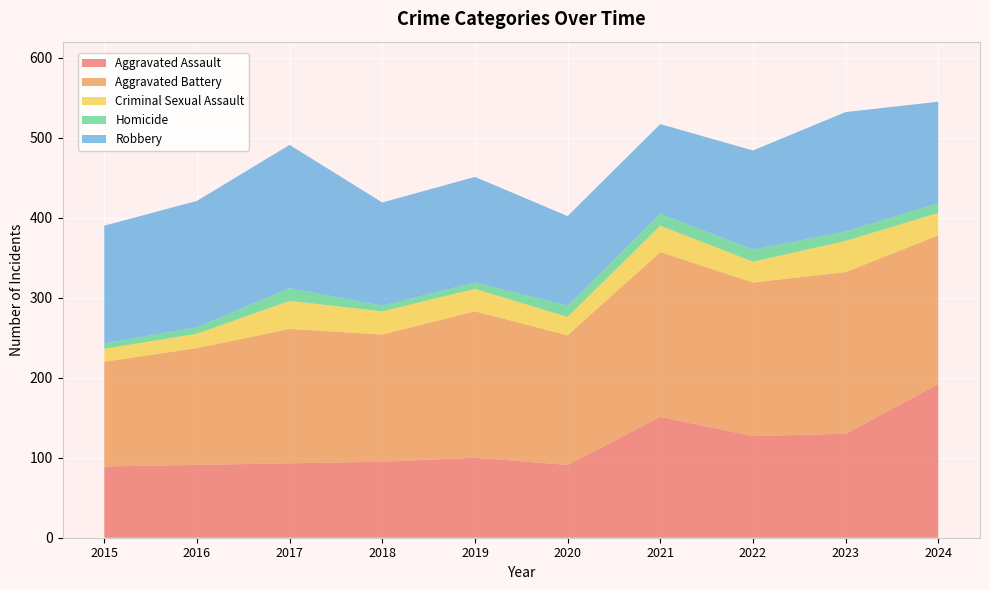

Reading right to left, transcribe all the data shown in this chart.

Aggravated Assault: 192	130	127	151	91	100	95	93	91	89
Aggravated Battery: 186	202	192	206	162	183	159	168	146	131
Criminal Sexual Assault: 28	39	26	33	23	28	29	35	18	16
Homicide: 12	12	15	15	14	8	7	16	8	7
Robbery: 127	149	124	112	112	132	129	179	158	147